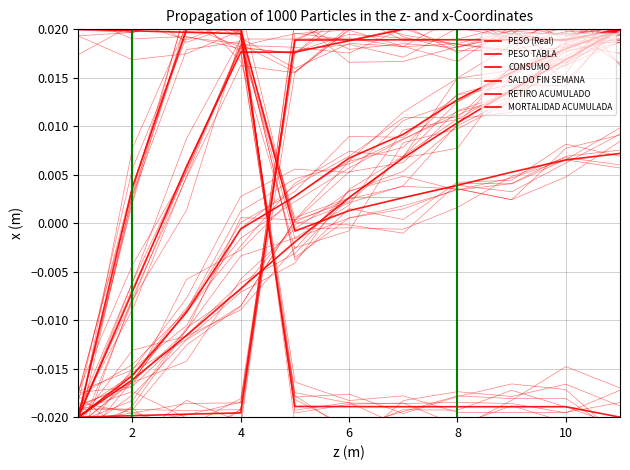

True or false: PESO TABLA has more than 2 points higher than both neighbors.

False